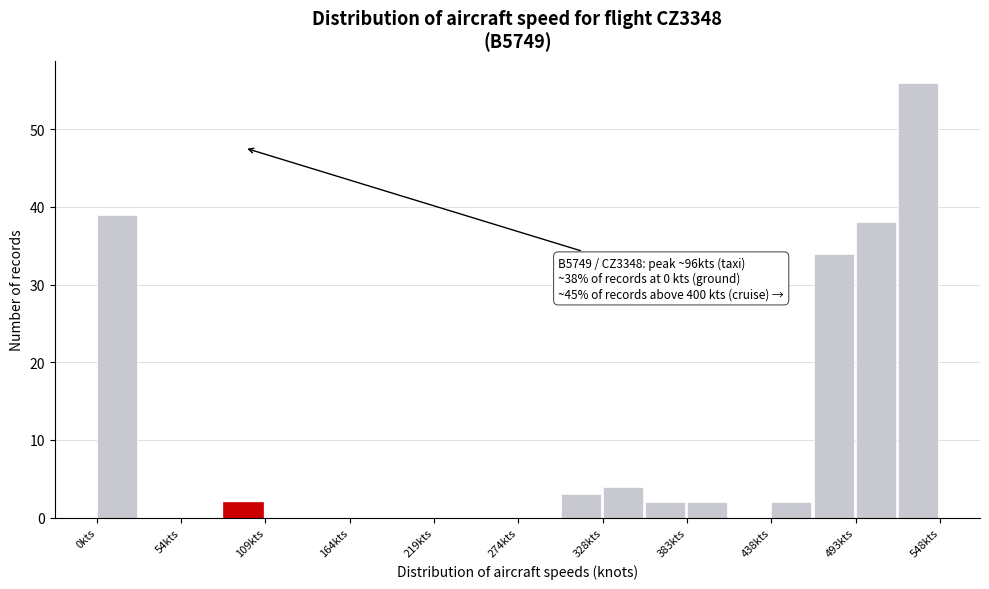

Read against the x-axis, roughly where is the centre of the tallest bar?

530